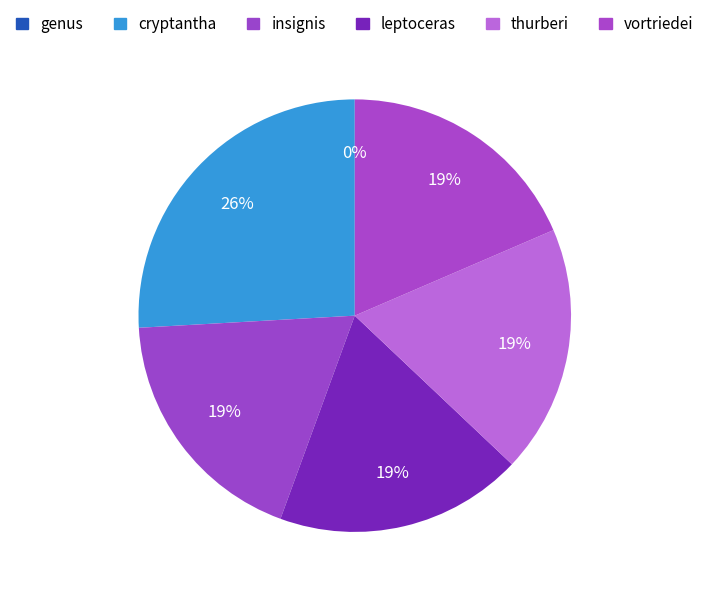

True or false: cryptantha accounts for 13% of the total.

False